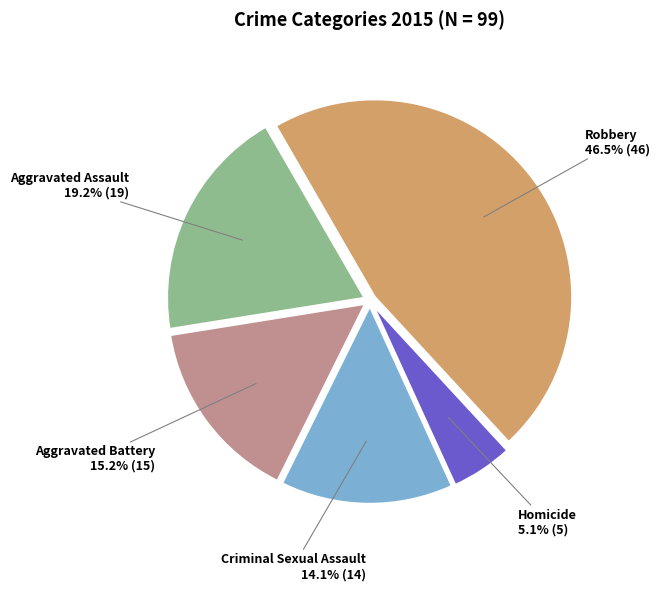

Does any single category account for the majority?

No